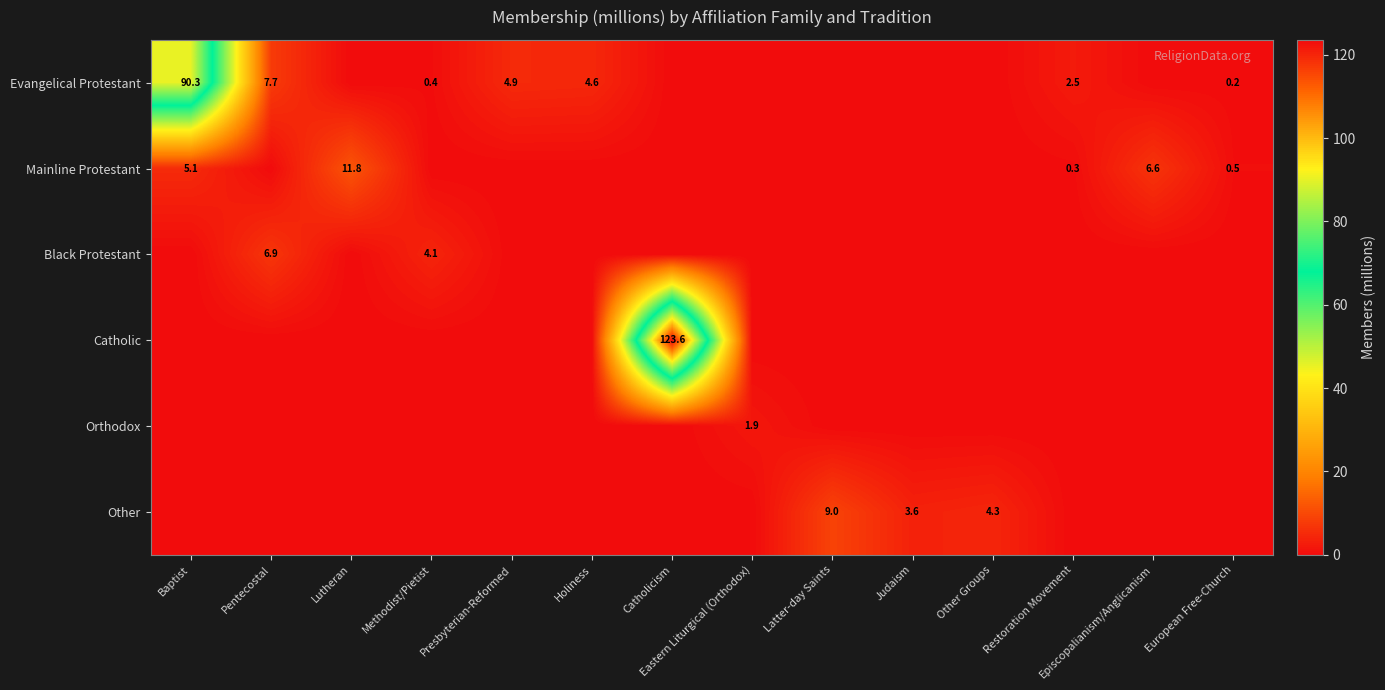

True or false: Evangelical Protestant has a value of 4.6 at Holiness.

True